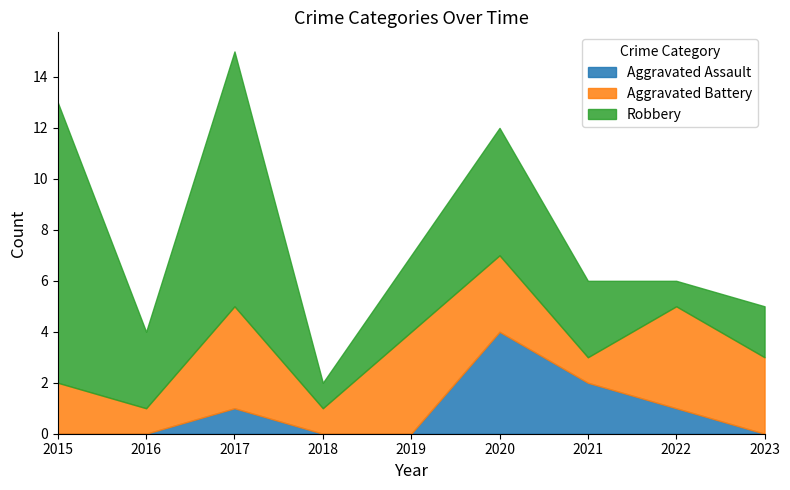

At which category does Robbery reach its first local valley?

2016